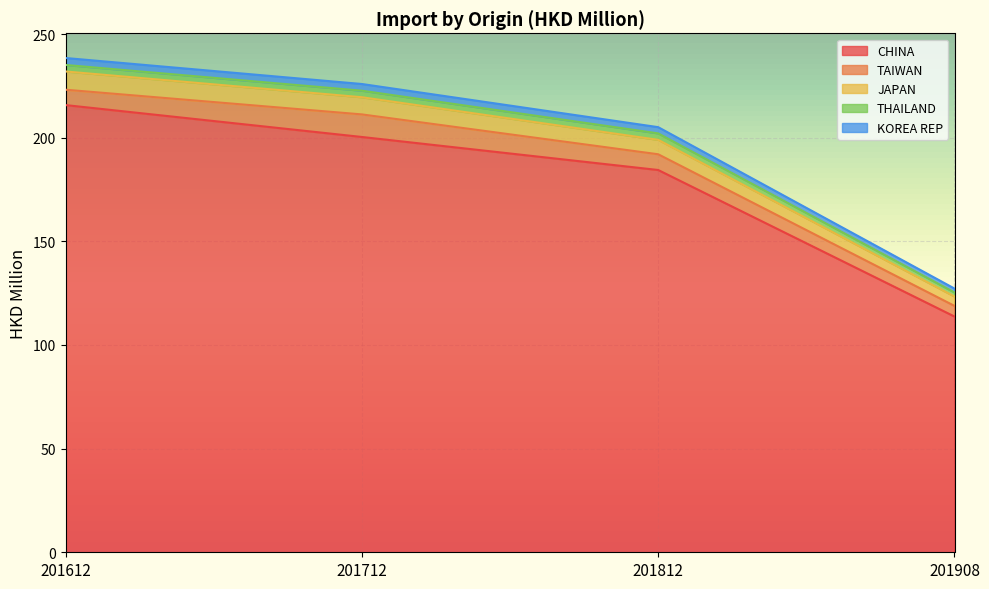

The value of JAPAN at 201908 is 70.5. True or false?

False